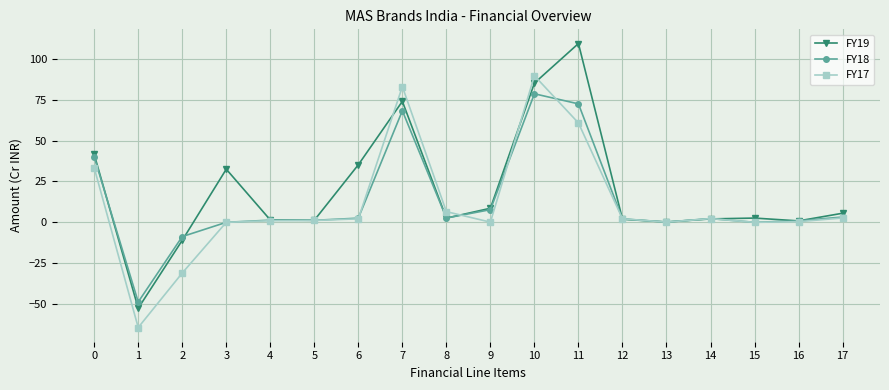

At which label is FY19 closest to 28?

3